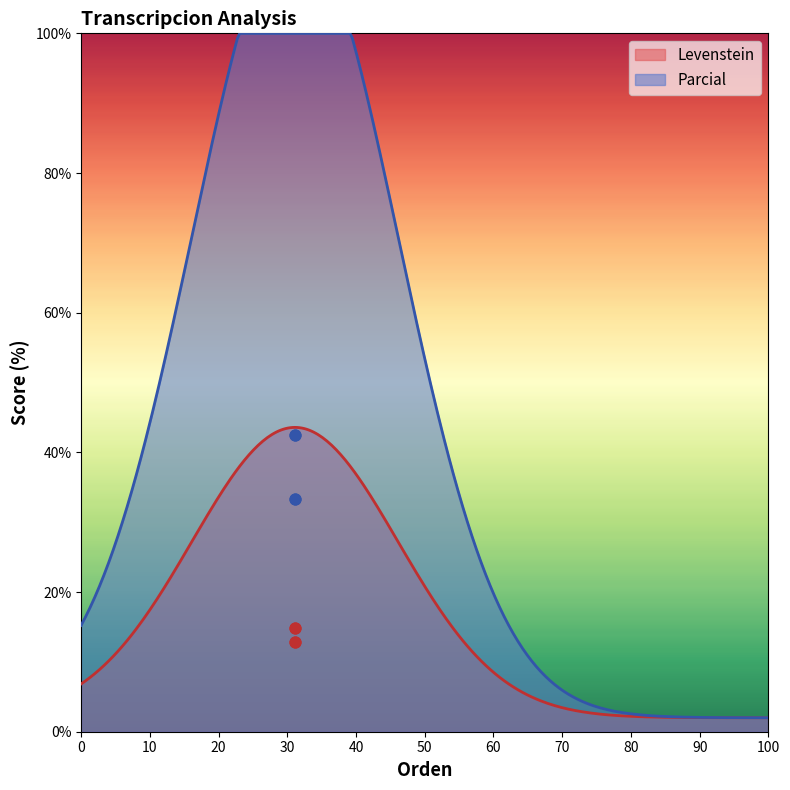

What is the highest value of the Levenstein series?

43.6